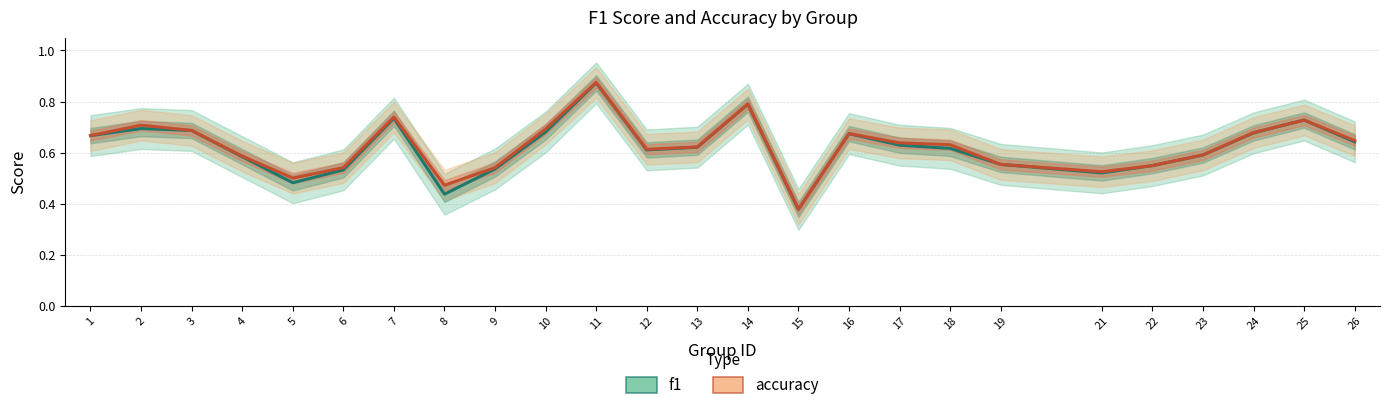

After their last crossing, which series has the higher values: f1 or accuracy?

accuracy